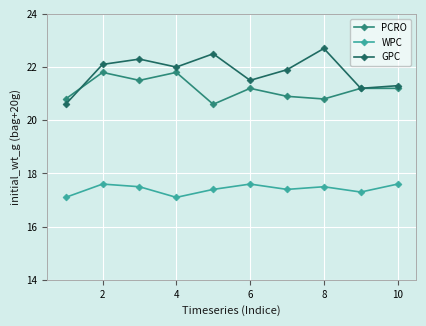

What is the sum of all WPC values?

174.1